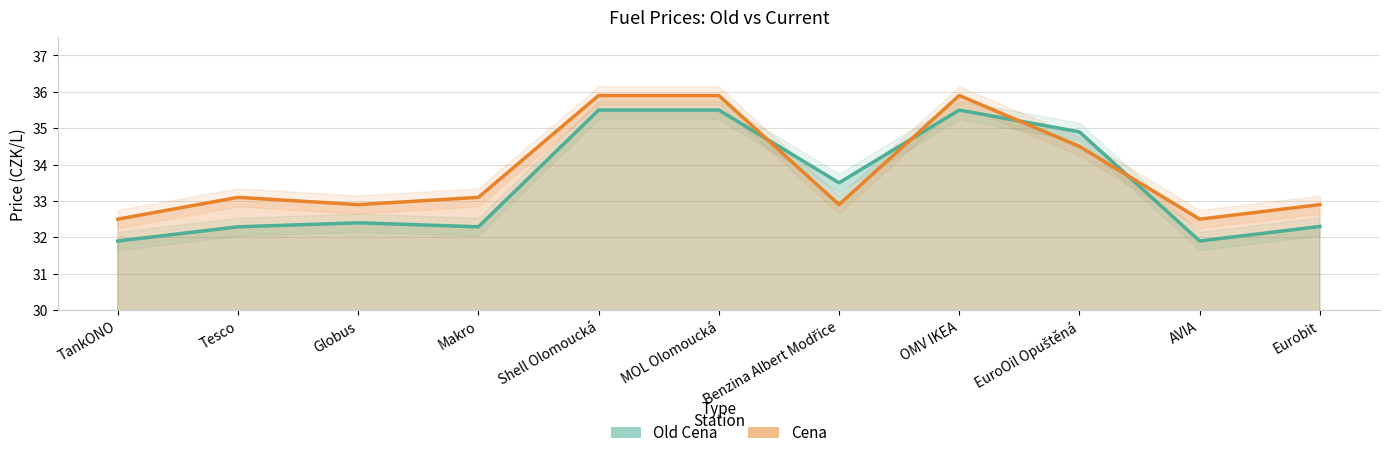

True or false: Old Cena has a value of 33.5 at Benzina Albert Modřice.

True